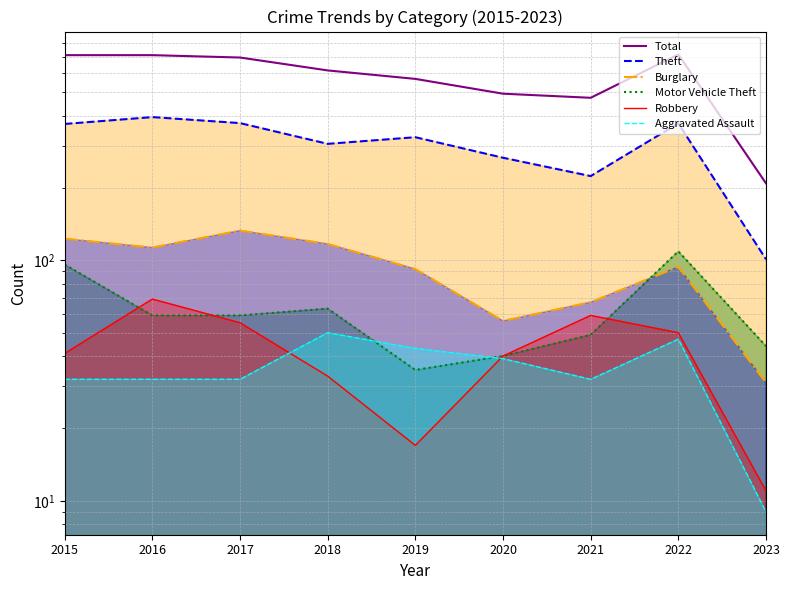

In Aggravated Assault, how many points are lower than both neighbors (excluding endpoints)?

1